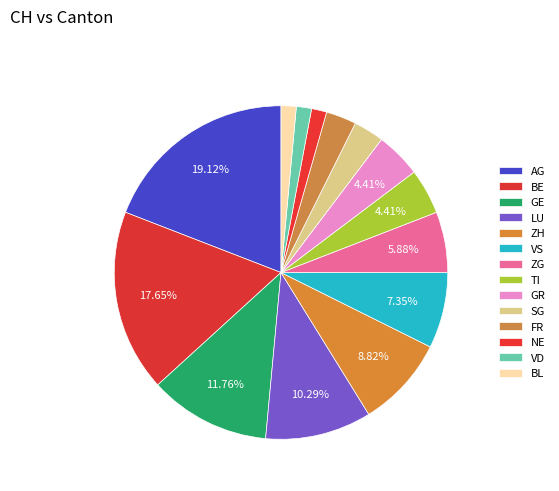

Which slice is the smallest?

NE